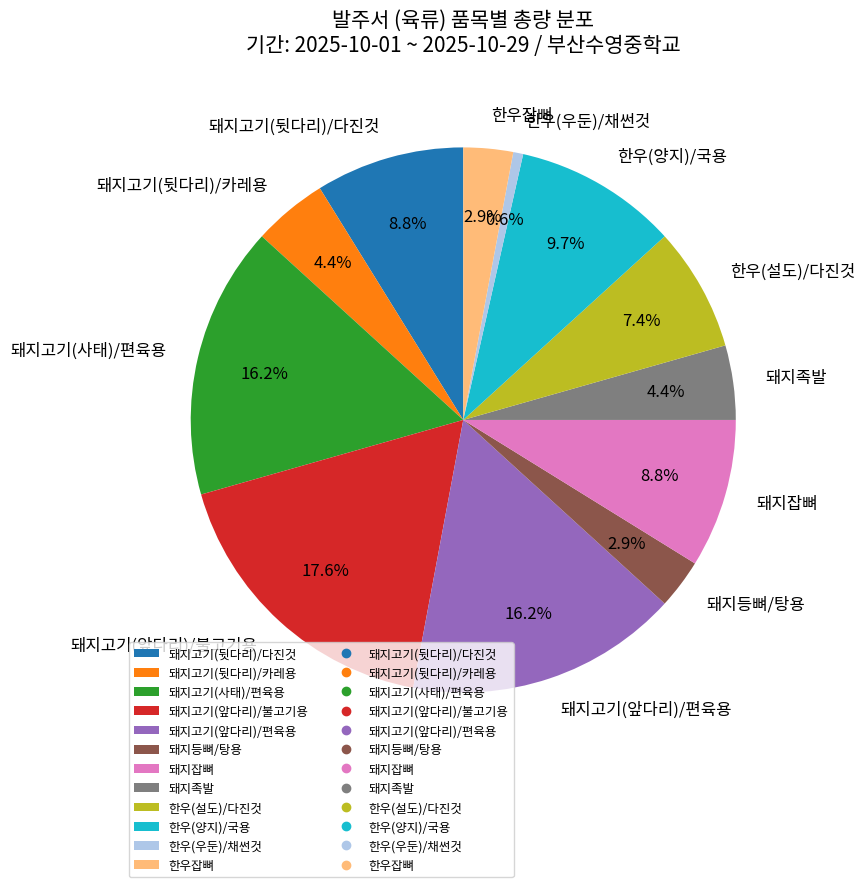

How much of the chart is everything except 돼지고기(앞다리)/불고기용?

82.4%